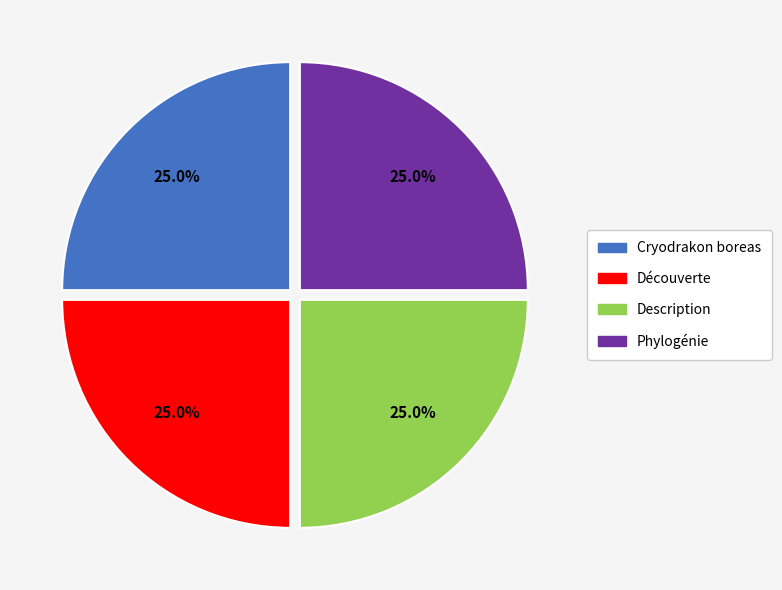

Does any single category account for the majority?

No